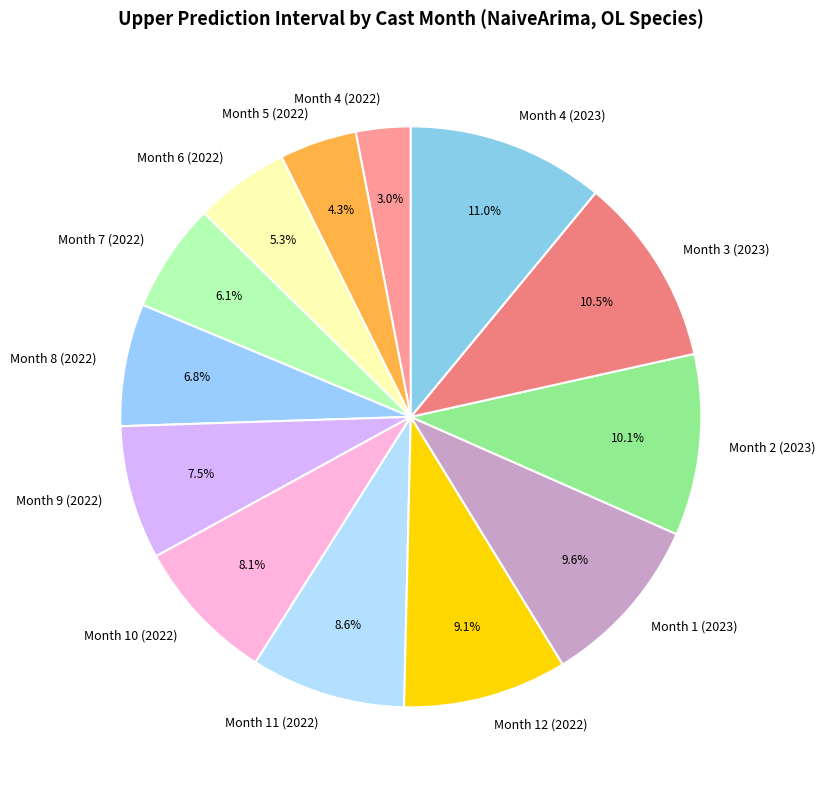

To the nearest percent, what is the difference between the Month 10 (2022) and Month 8 (2022) slice percentages?

1%